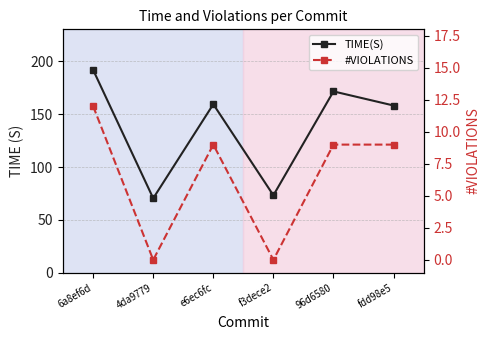

Reading left to right, transcribe all the data shown in this chart.

TIME(S): 6a8ef6d=192.0	4da9779=70.4	e6ec6fc=159.5	f3dece2=73.2	96d6580=171.6	fdd98e5=158.3
#VIOLATIONS: 6a8ef6d=12.0	4da9779=0.0	e6ec6fc=9.0	f3dece2=0.0	96d6580=9.0	fdd98e5=9.0